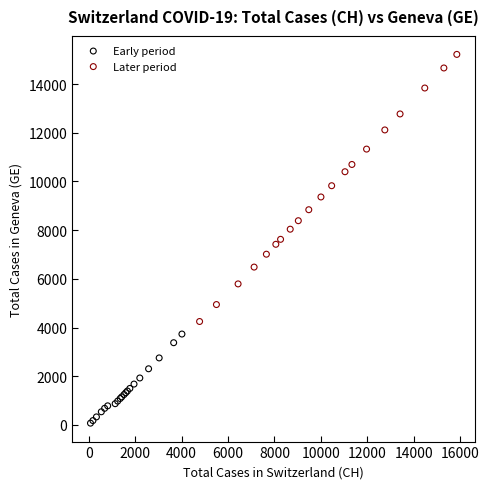

Which series has the widest spread of Y values?

Later period